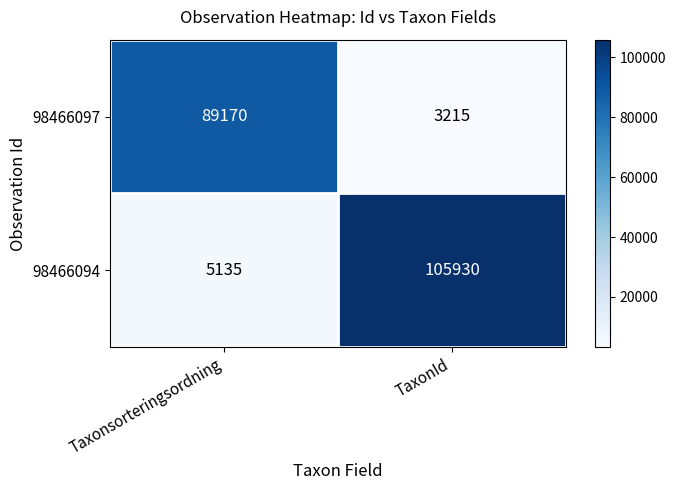

What is the minimum value for 98466097?

3215